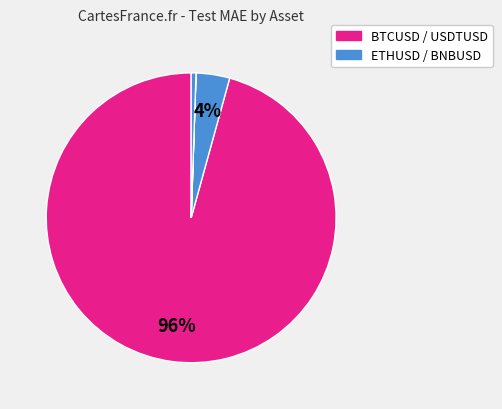

Count the number of slices in the pie.

4